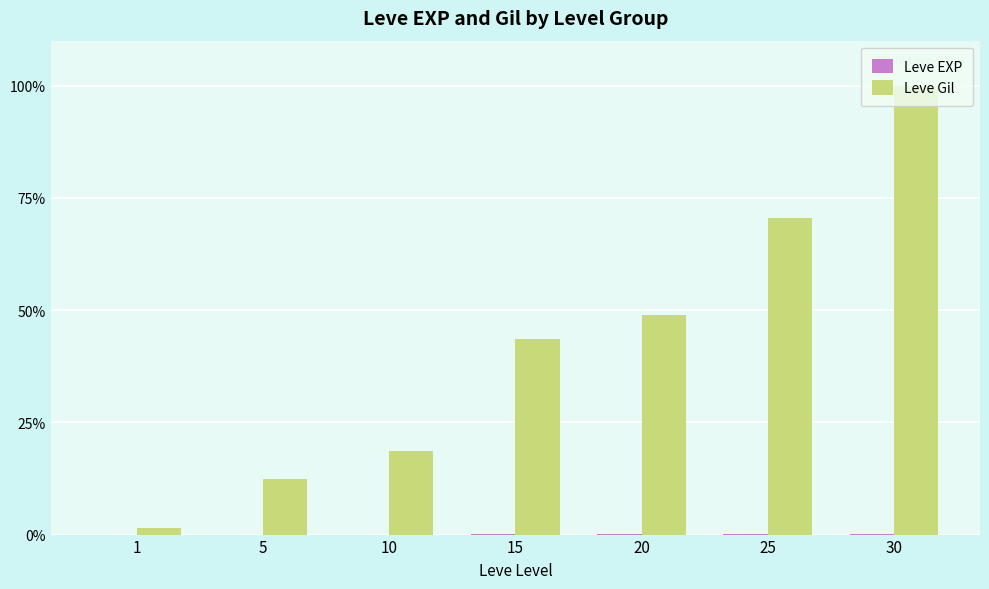

Which series changed the most between 1 and 5?

Leve Gil